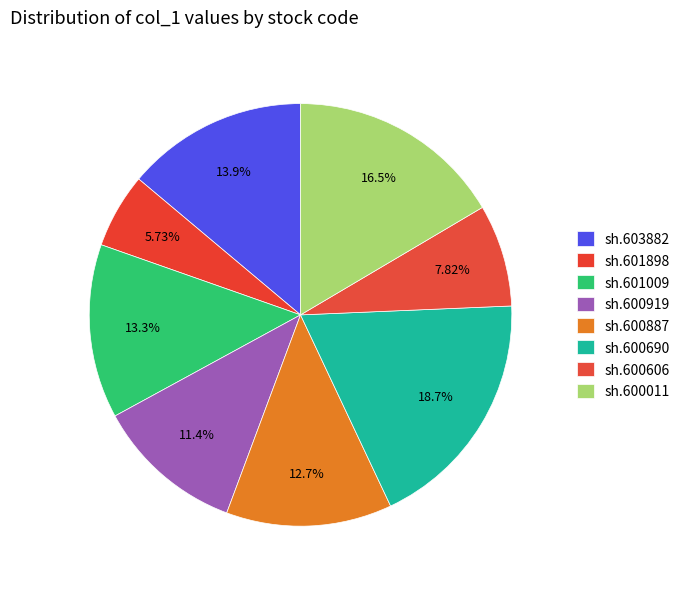

How many slices are in this pie chart?

8